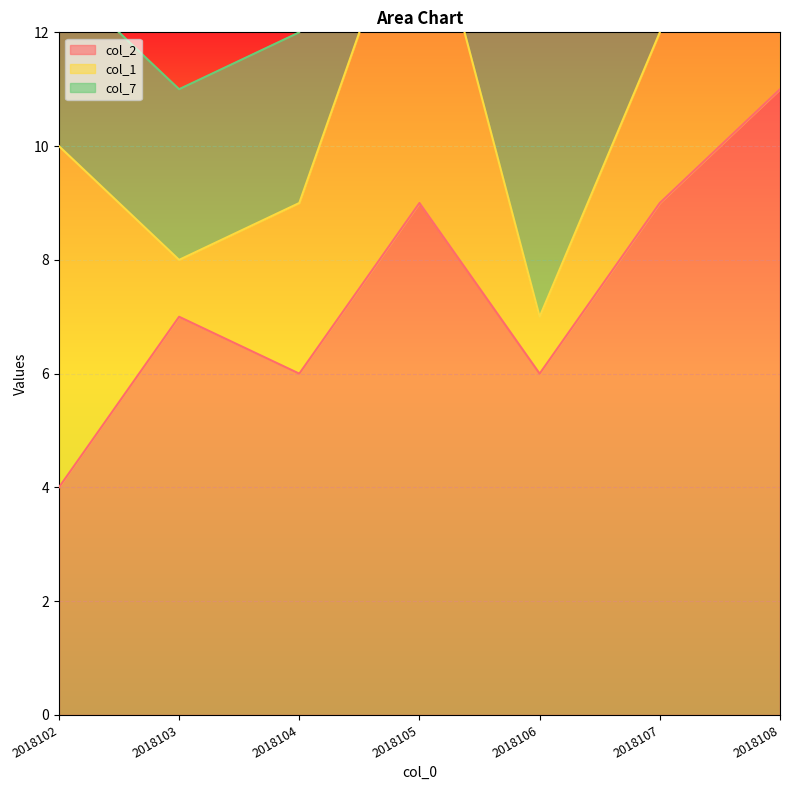

How many lines are shown in the chart?

3